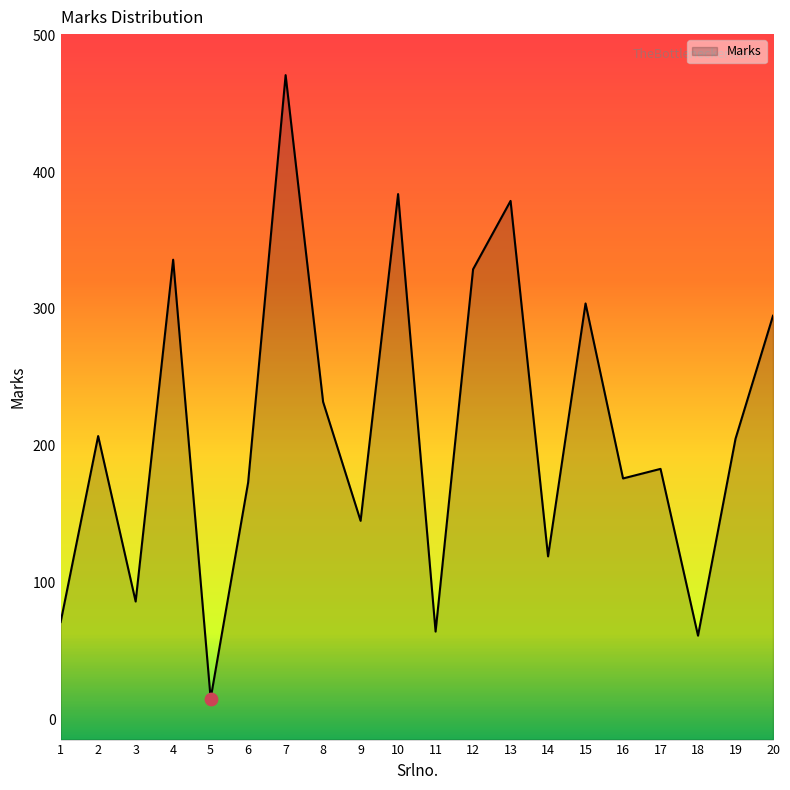

Between 16 and 6, which is larger?

16